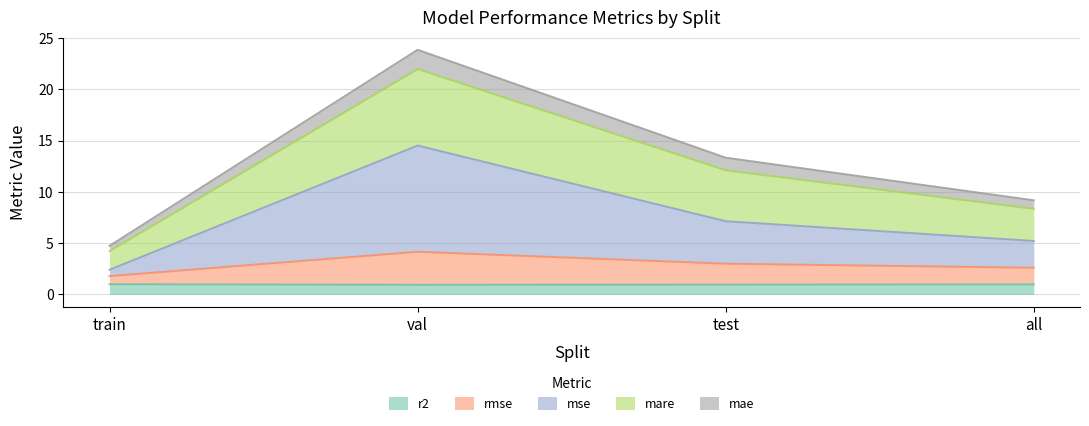

Does the chart display data point markers on the line(s)?

No